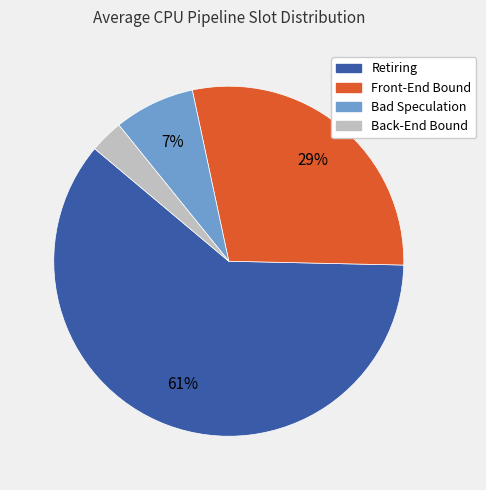

Is the sum of Front-End Bound and Back-End Bound greater than half?

No